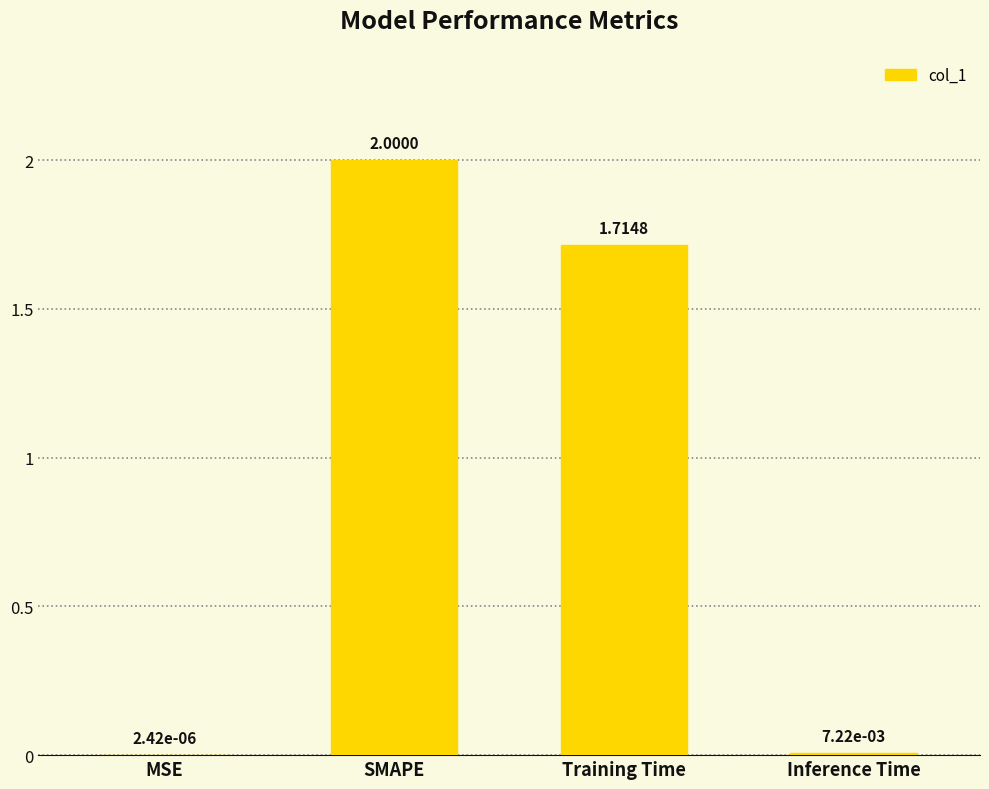

How many values exceed 1?

2